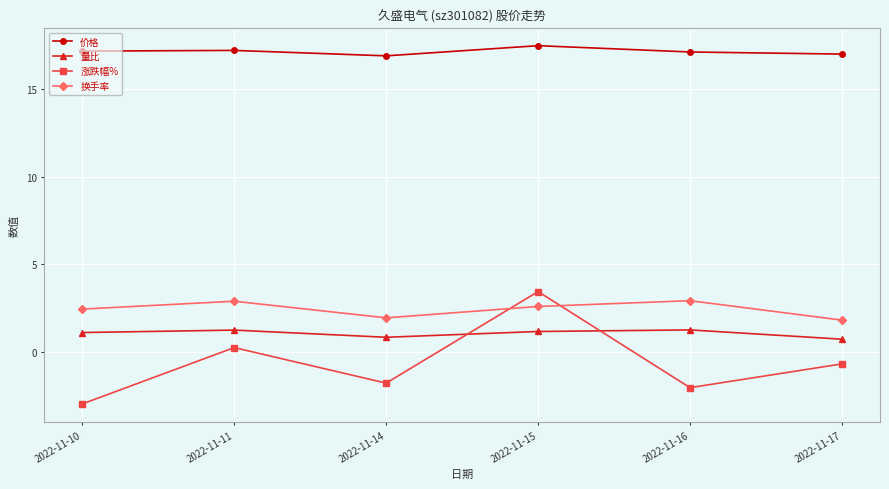

True or false: 价格 and 量比 cross at least once.

False